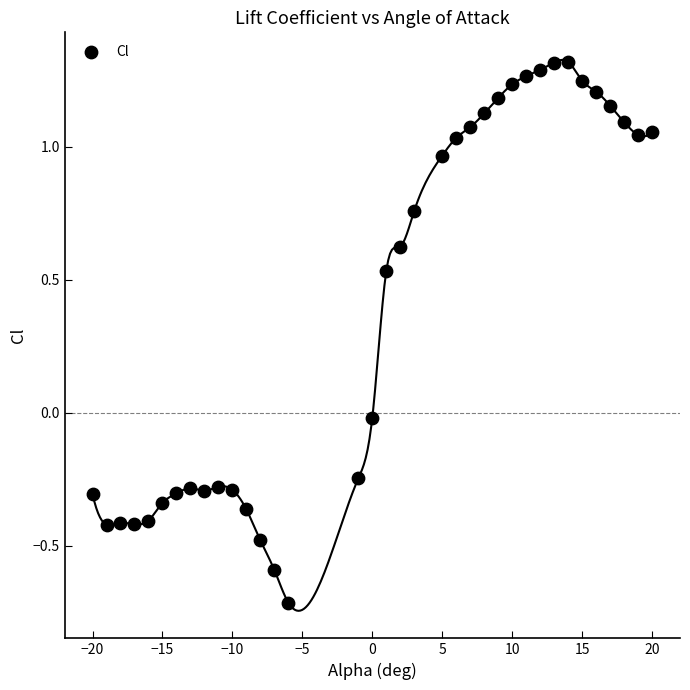

What is the range of X values (max minus min)?

40.0